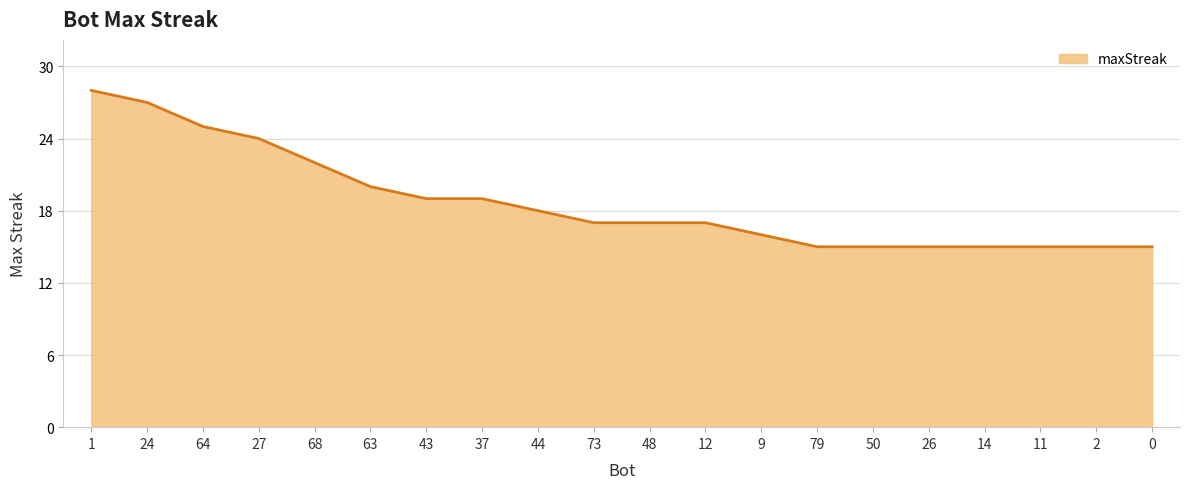

Where does the data first go above 17?

1